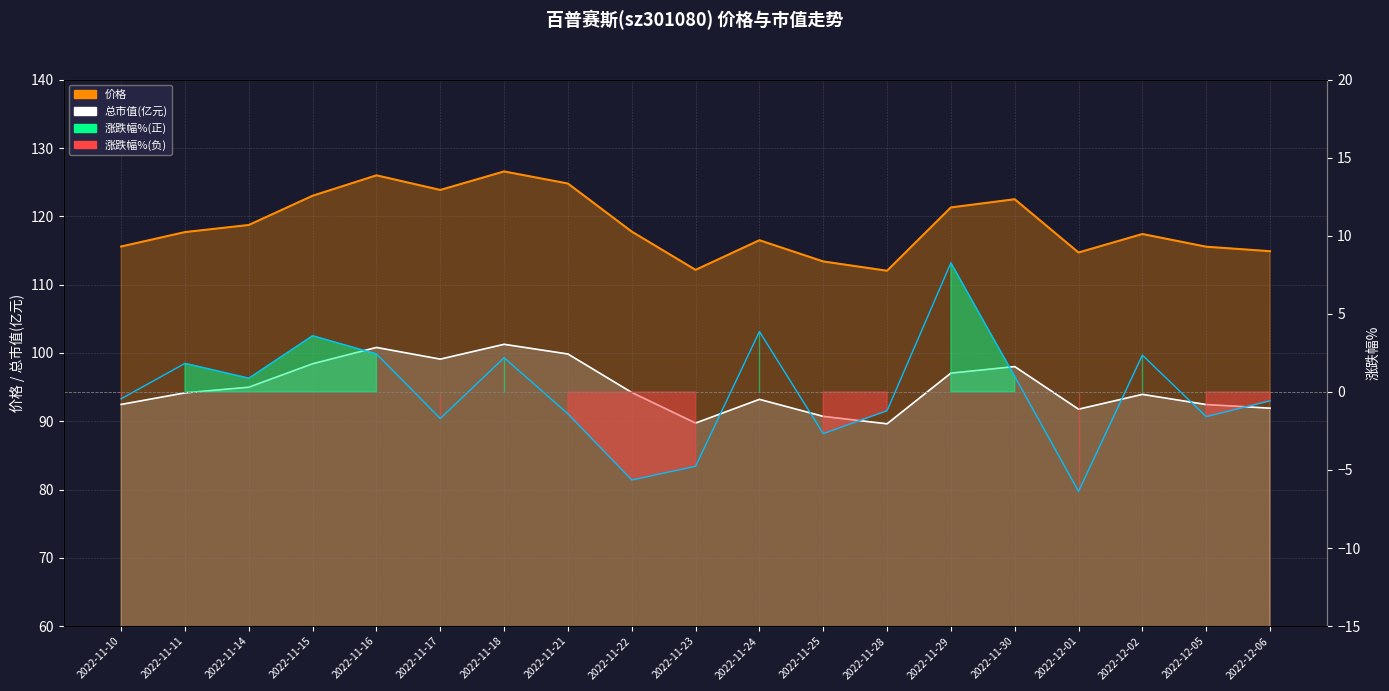

Rank the categories by value from highest to lowest.

2022-11-29, 2022-11-24, 2022-11-15, 2022-11-16, 2022-12-02, 2022-11-18, 2022-11-11, 2022-11-30, 2022-11-14, 2022-11-10, 2022-12-06, 2022-11-28, 2022-11-21, 2022-12-05, 2022-11-17, 2022-11-25, 2022-11-23, 2022-11-22, 2022-12-01